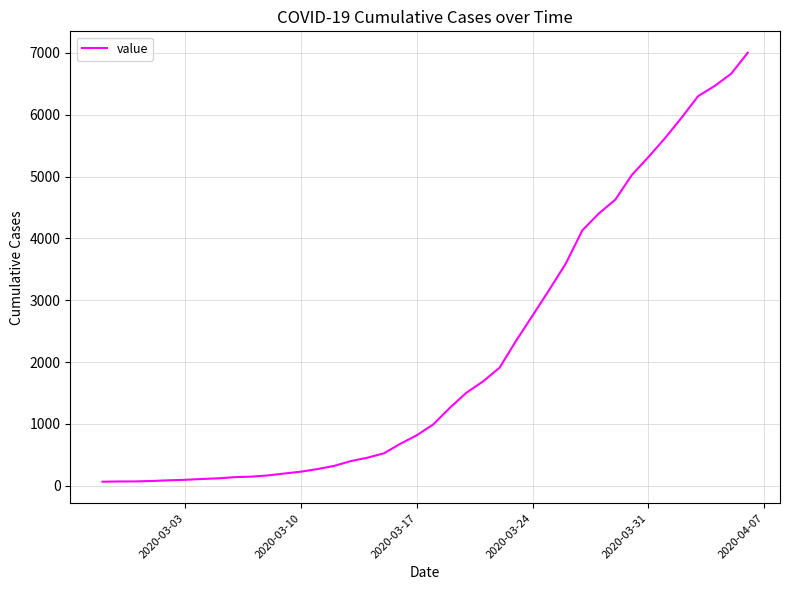

What is the maximum value shown in the chart?

7003